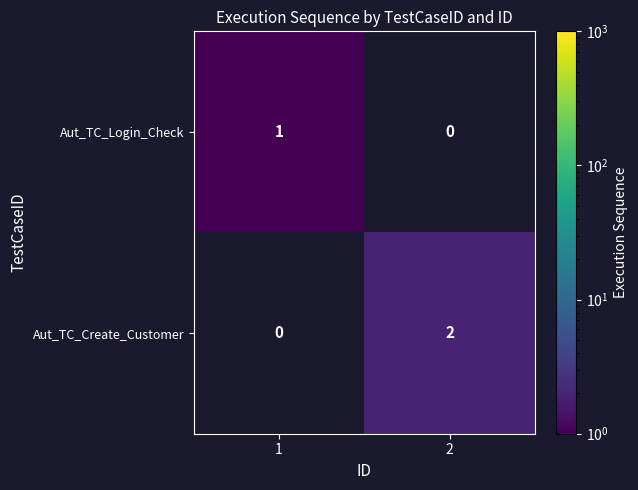

At how many categories does at least one series exceed 1?

1